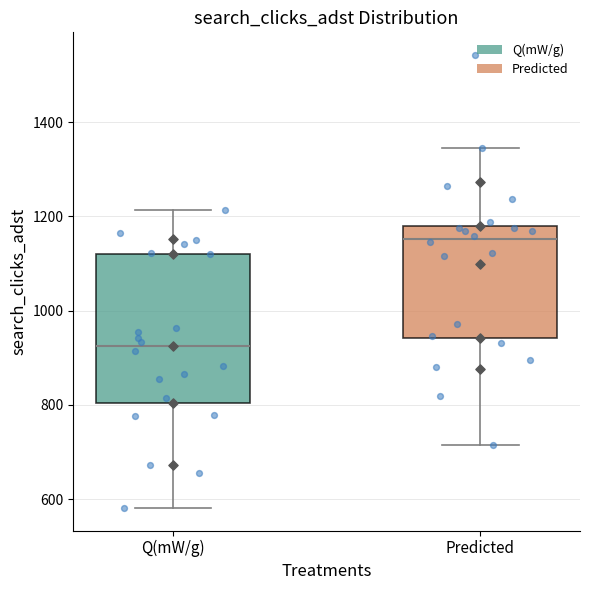

Where is the upper edge of the box for Q(mW/g) on the y-axis? The values are not printed on the chart, so give them approximately, as read against the axis.

1120